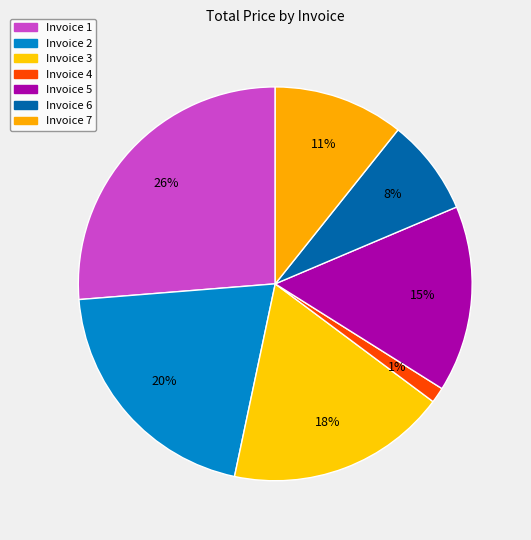

What is the largest slice in the pie chart?

Invoice 1